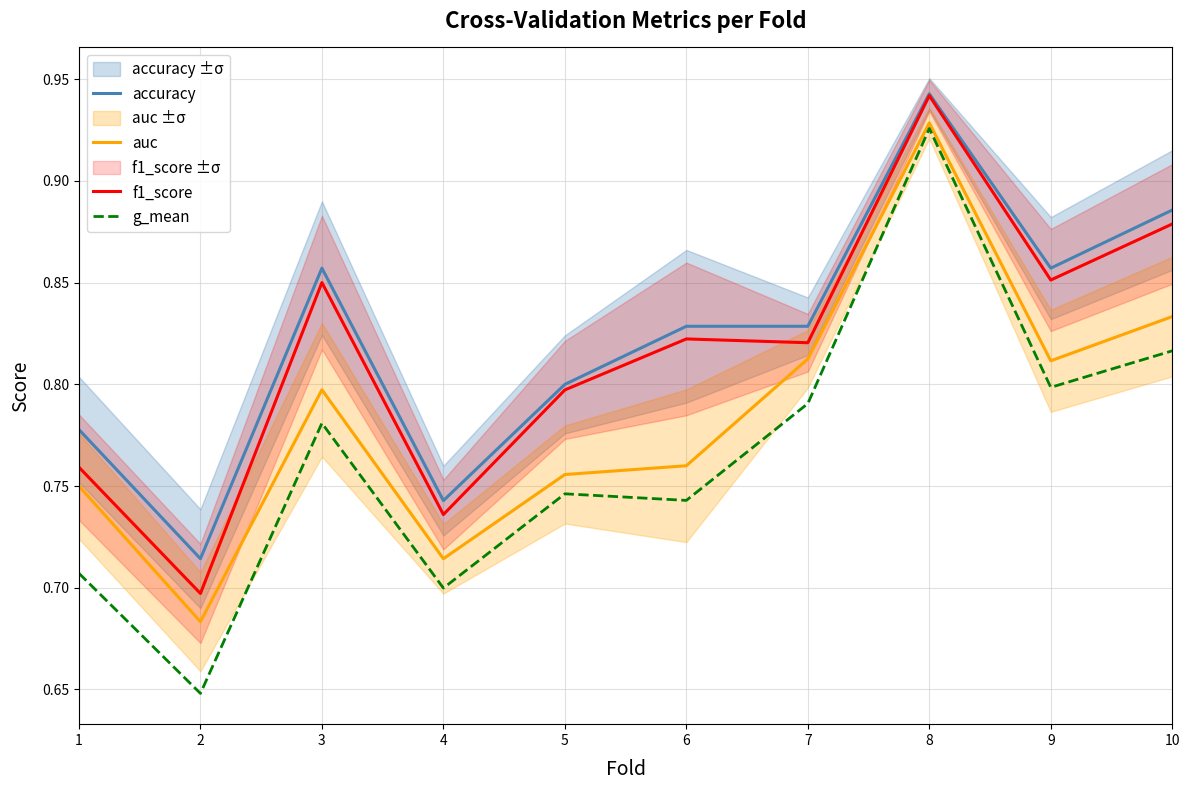

Reading right to left, list all the values displayed in this chart.

accuracy: 10=0.9	9=0.9	8=0.9	7=0.8	6=0.8	5=0.8	4=0.7	3=0.9	2=0.7	1=0.8
auc: 10=0.8	9=0.8	8=0.9	7=0.8	6=0.8	5=0.8	4=0.7	3=0.8	2=0.7	1=0.8
f1_score: 10=0.9	9=0.9	8=0.9	7=0.8	6=0.8	5=0.8	4=0.7	3=0.9	2=0.7	1=0.8
g_mean: 10=0.8	9=0.8	8=0.9	7=0.8	6=0.7	5=0.7	4=0.7	3=0.8	2=0.6	1=0.7